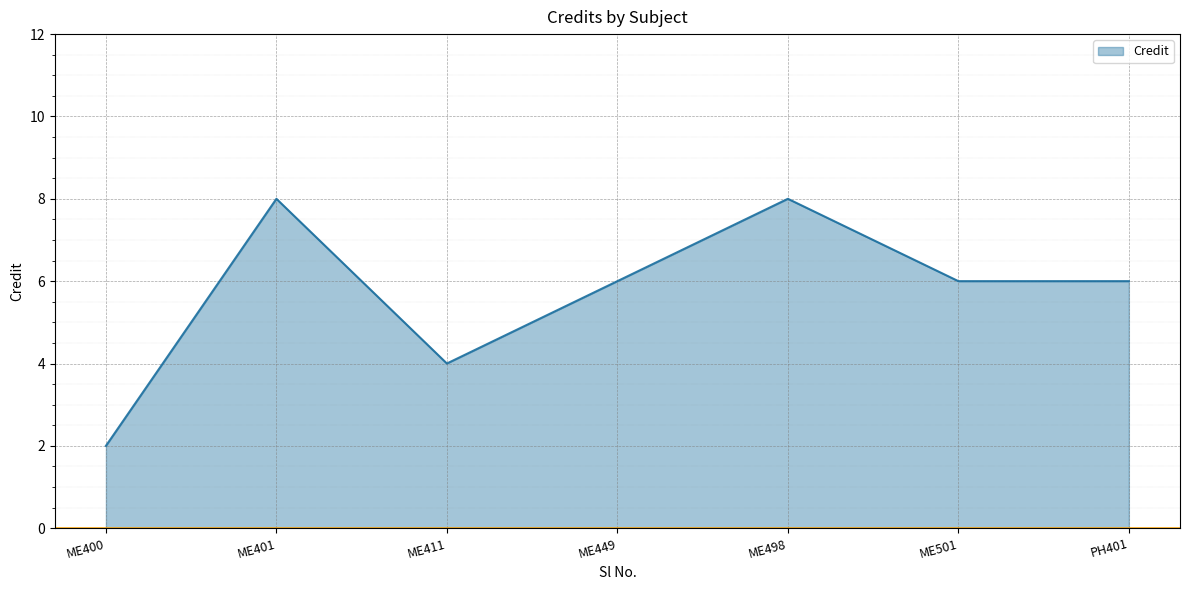

The chart shows a value of 10 at ME501. True or false?

False